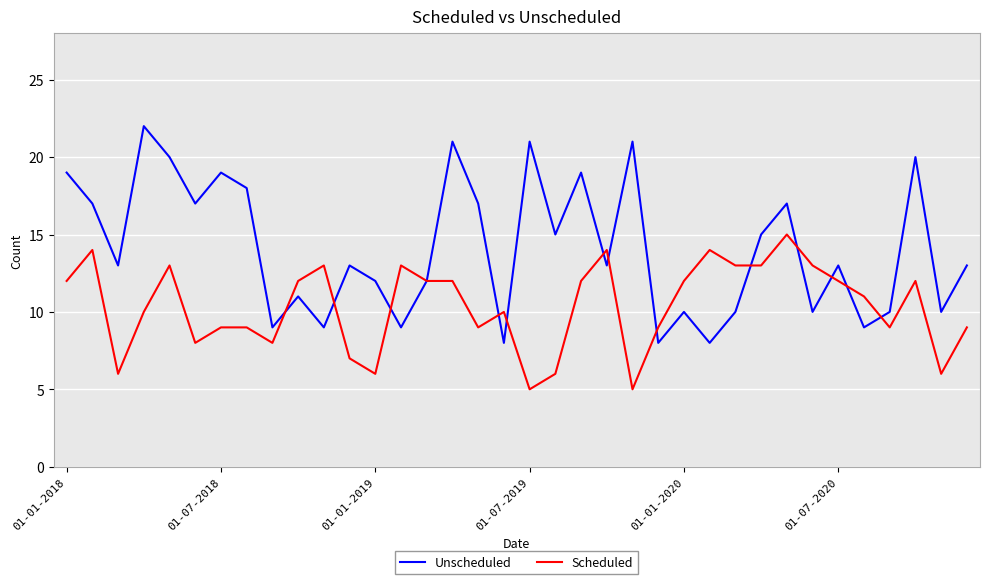

Which series has the largest total across all categories?

Unscheduled